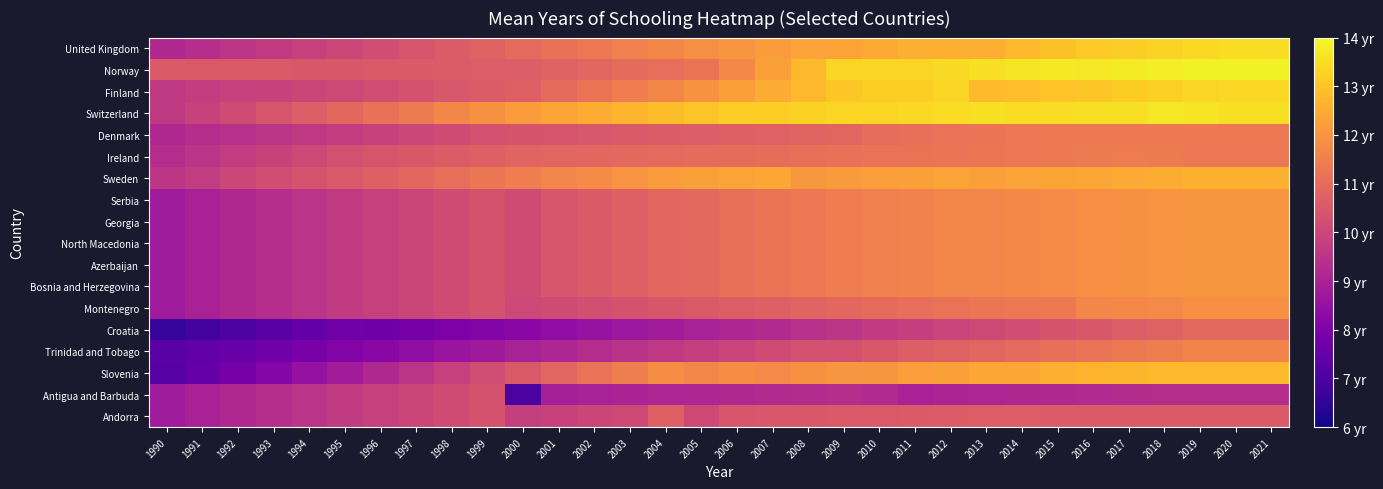

Reading right to left, list all the values displayed in this chart.

Andorra: 2021=10.6	2020=10.6	2019=10.6	2018=10.6	2017=10.6	2016=10.6	2015=10.6	2014=10.6	2013=10.6	2012=10.6	2011=10.6	2010=10.5	2009=10.5	2008=10.5	2007=10.4	2006=10.4	2005=10.1	2004=10.7	2003=10.1	2002=10.0	2001=9.9	2000=9.8	1999=10.3	1998=10.2	1997=10.0	1996=9.8	1995=9.7	1994=9.5	1993=9.3	1992=9.2	1991=9.0	1990=8.8
Antigua and Barbuda: 2021=9.3	2020=9.3	2019=9.3	2018=9.3	2017=9.3	2016=9.2	2015=9.2	2014=9.1	2013=9.1	2012=9.0	2011=9.0	2010=9.2	2009=9.3	2008=9.3	2007=9.2	2006=9.2	2005=9.1	2004=9.1	2003=9.0	2002=9.0	2001=8.9	2000=7.0	1999=10.3	1998=10.2	1997=10.0	1996=9.8	1995=9.7	1994=9.5	1993=9.3	1992=9.2	1991=9.0	1990=8.8
Slovenia: 2021=12.8	2020=12.8	2019=12.8	2018=12.8	2017=12.7	2016=12.7	2015=12.6	2014=12.4	2013=12.4	2012=12.3	2011=12.2	2010=12.1	2009=12.0	2008=11.9	2007=11.8	2006=11.8	2005=11.7	2004=11.8	2003=11.5	2002=11.2	2001=10.8	2000=10.5	1999=10.2	1998=9.8	1997=9.5	1996=9.2	1995=8.8	1994=8.5	1993=8.2	1992=7.8	1991=7.5	1990=7.2
Trinidad and Tobago: 2021=11.6	2020=11.6	2019=11.6	2018=11.5	2017=11.4	2016=11.2	2015=11.1	2014=11.0	2013=10.9	2012=10.8	2011=10.6	2010=10.5	2009=10.3	2008=10.3	2007=10.1	2006=10.0	2005=9.8	2004=9.6	2003=9.5	2002=9.3	2001=9.1	2000=8.9	1999=8.8	1998=8.6	1997=8.4	1996=8.3	1995=8.1	1994=7.9	1993=7.8	1992=7.6	1991=7.4	1990=7.3
Croatia: 2021=10.9	2020=10.9	2019=10.9	2018=10.8	2017=10.6	2016=10.5	2015=10.4	2014=10.2	2013=10.1	2012=9.9	2011=9.8	2010=9.7	2009=9.5	2008=9.4	2007=9.2	2006=9.1	2005=9.0	2004=8.8	2003=8.7	2002=8.5	2001=8.4	2000=8.3	1999=8.1	1998=8.0	1997=7.8	1996=7.7	1995=7.7	1994=7.5	1993=7.3	1992=7.1	1991=6.8	1990=6.6
Montenegro: 2021=11.9	2020=11.9	2019=11.9	2018=11.8	2017=11.7	2016=11.7	2015=11.4	2014=11.3	2013=11.3	2012=11.2	2011=11.1	2010=11.0	2009=10.9	2008=10.8	2007=10.7	2006=10.6	2005=10.5	2004=10.4	2003=10.3	2002=10.2	2001=10.1	2000=10.0	1999=10.3	1998=10.2	1997=10.0	1996=9.8	1995=9.7	1994=9.5	1993=9.3	1992=9.2	1991=9.0	1990=8.8
Bosnia and Herzegovina: 2021=12.1	2020=12.1	2019=12.0	2018=12.0	2017=11.9	2016=11.9	2015=11.8	2014=11.7	2013=11.7	2012=11.6	2011=11.6	2010=11.5	2009=11.4	2008=11.3	2007=11.2	2006=11.1	2005=10.9	2004=10.9	2003=10.7	2002=10.6	2001=10.4	2000=10.1	1999=10.3	1998=10.2	1997=10.0	1996=9.8	1995=9.7	1994=9.5	1993=9.3	1992=9.2	1991=9.0	1990=8.8
Azerbaijan: 2021=12.1	2020=12.1	2019=12.0	2018=12.0	2017=11.9	2016=11.9	2015=11.8	2014=11.7	2013=11.7	2012=11.6	2011=11.6	2010=11.5	2009=11.4	2008=11.3	2007=11.2	2006=11.1	2005=10.9	2004=10.9	2003=10.7	2002=10.6	2001=10.4	2000=10.1	1999=10.3	1998=10.2	1997=10.0	1996=9.8	1995=9.7	1994=9.5	1993=9.3	1992=9.2	1991=9.0	1990=8.8
North Macedonia: 2021=12.1	2020=12.1	2019=12.0	2018=12.0	2017=11.9	2016=11.9	2015=11.8	2014=11.7	2013=11.7	2012=11.6	2011=11.6	2010=11.5	2009=11.4	2008=11.3	2007=11.2	2006=11.1	2005=10.9	2004=10.9	2003=10.7	2002=10.6	2001=10.4	2000=10.1	1999=10.3	1998=10.2	1997=10.0	1996=9.8	1995=9.7	1994=9.5	1993=9.3	1992=9.2	1991=9.0	1990=8.8
Georgia: 2021=12.1	2020=12.1	2019=12.0	2018=12.0	2017=11.9	2016=11.9	2015=11.8	2014=11.7	2013=11.7	2012=11.6	2011=11.6	2010=11.5	2009=11.4	2008=11.3	2007=11.2	2006=11.1	2005=10.9	2004=10.9	2003=10.7	2002=10.6	2001=10.4	2000=10.1	1999=10.3	1998=10.2	1997=10.0	1996=9.8	1995=9.7	1994=9.5	1993=9.3	1992=9.2	1991=9.0	1990=8.8
Serbia: 2021=12.1	2020=12.1	2019=12.0	2018=12.0	2017=11.9	2016=11.9	2015=11.8	2014=11.7	2013=11.7	2012=11.6	2011=11.6	2010=11.5	2009=11.4	2008=11.3	2007=11.2	2006=11.1	2005=10.9	2004=10.9	2003=10.7	2002=10.6	2001=10.4	2000=10.1	1999=10.3	1998=10.2	1997=10.0	1996=9.8	1995=9.7	1994=9.5	1993=9.3	1992=9.2	1991=9.0	1990=8.8
Sweden: 2021=12.6	2020=12.6	2019=12.6	2018=12.5	2017=12.5	2016=12.4	2015=12.4	2014=12.3	2013=12.2	2012=12.3	2011=12.3	2010=12.2	2009=12.1	2008=12.1	2007=12.4	2006=12.3	2005=12.3	2004=12.2	2003=12.0	2002=11.8	2001=11.6	2000=11.4	1999=11.3	1998=11.1	1997=10.9	1996=10.7	1995=10.5	1994=10.4	1993=10.2	1992=10.0	1991=9.7	1990=9.6
Ireland: 2021=11.3	2020=11.3	2019=11.3	2018=11.4	2017=11.4	2016=11.4	2015=11.3	2014=11.3	2013=11.3	2012=11.2	2011=11.2	2010=11.2	2009=11.1	2008=11.1	2007=11.1	2006=11.0	2005=11.0	2004=10.9	2003=10.9	2002=10.9	2001=10.8	2000=10.8	1999=10.7	1998=10.6	1997=10.5	1996=10.4	1995=10.3	1994=10.1	1993=9.9	1992=9.7	1991=9.5	1990=9.3
Denmark: 2021=11.4	2020=11.4	2019=11.4	2018=11.4	2017=11.4	2016=11.4	2015=11.4	2014=11.3	2013=11.2	2012=11.2	2011=11.1	2010=11.0	2009=10.9	2008=10.8	2007=10.7	2006=10.7	2005=10.6	2004=10.6	2003=10.5	2002=10.5	2001=10.4	2000=10.3	1999=10.3	1998=10.2	1997=10.0	1996=9.9	1995=9.7	1994=9.6	1993=9.5	1992=9.4	1991=9.3	1990=9.2
Switzerland: 2021=13.5	2020=13.5	2019=13.6	2018=13.7	2017=13.6	2016=13.5	2015=13.5	2014=13.4	2013=13.5	2012=13.4	2011=13.4	2010=13.3	2009=13.3	2008=13.3	2007=13.2	2006=13.2	2005=13.0	2004=12.9	2003=12.7	2002=12.5	2001=12.3	2000=12.2	1999=11.9	1998=11.7	1997=11.4	1996=11.1	1995=10.9	1994=10.6	1993=10.4	1992=10.1	1991=9.9	1990=9.7
Finland: 2021=13.4	2020=13.4	2019=13.3	2018=13.2	2017=13.2	2016=13.1	2015=13.0	2014=12.9	2013=12.8	2012=13.3	2011=13.2	2010=13.2	2009=13.1	2008=12.8	2007=12.5	2006=12.2	2005=12.0	2004=11.7	2003=11.5	2002=11.2	2001=11.0	2000=10.7	1999=10.6	1998=10.5	1997=10.3	1996=10.2	1995=10.1	1994=10.0	1993=9.9	1992=9.8	1991=9.7	1990=9.6
Norway: 2021=13.9	2020=13.9	2019=13.9	2018=13.8	2017=13.7	2016=13.7	2015=13.7	2014=13.6	2013=13.5	2012=13.4	2011=13.3	2010=13.3	2009=13.3	2008=12.8	2007=12.3	2006=11.7	2005=11.2	2004=11.1	2003=11.0	2002=10.9	2001=10.8	2000=10.6	1999=10.6	1998=10.6	1997=10.5	1996=10.5	1995=10.5	1994=10.5	1993=10.5	1992=10.5	1991=10.5	1990=10.5
United Kingdom: 2021=13.5	2020=13.5	2019=13.4	2018=13.3	2017=13.2	2016=13.1	2015=13.0	2014=12.8	2013=12.6	2012=12.6	2011=12.6	2010=12.5	2009=12.3	2008=12.3	2007=12.2	2006=12.0	2005=11.9	2004=11.7	2003=11.5	2002=11.3	2001=11.1	2000=11.0	1999=10.8	1998=10.6	1997=10.4	1996=10.2	1995=10.0	1994=9.9	1993=9.7	1992=9.5	1991=9.3	1990=9.2